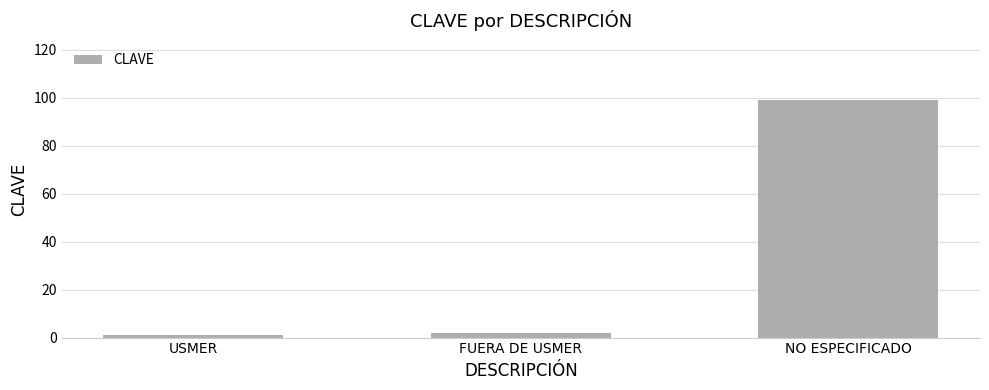

What is the maximum value shown in the chart?

99